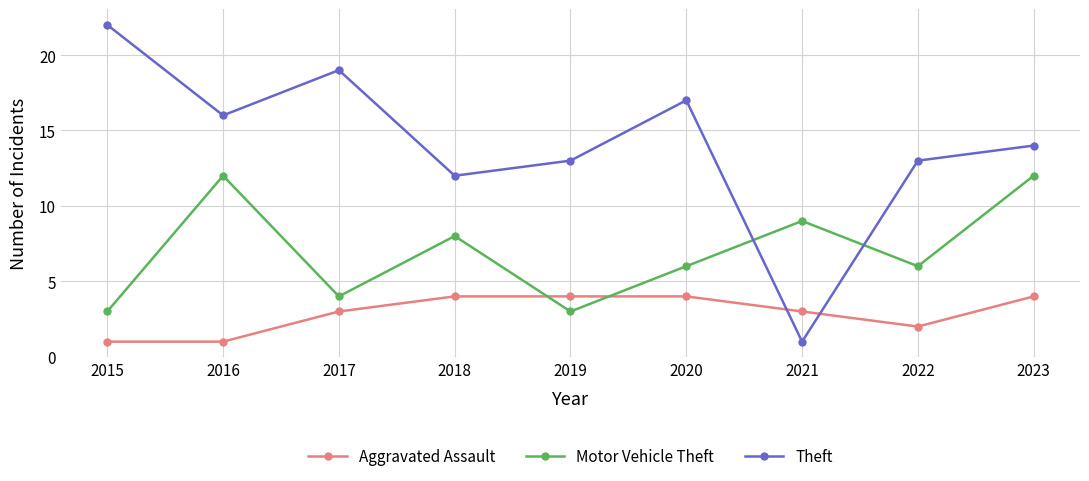

What are all the series names shown in the legend?

Aggravated Assault, Motor Vehicle Theft, Theft